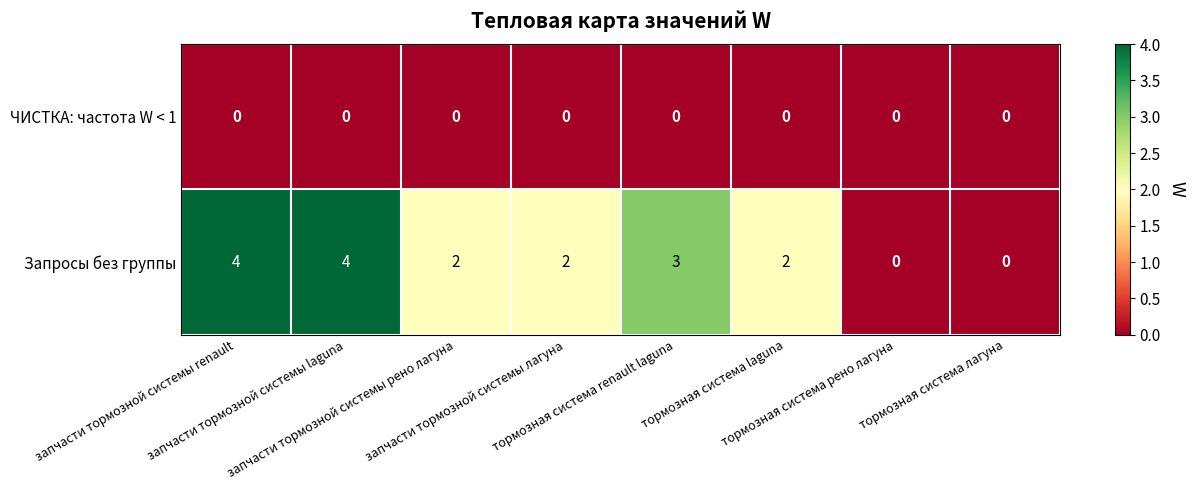

List the series in order of their overall mean, lowest first.

ЧИСТКА: частота W < 1, Запросы без группы